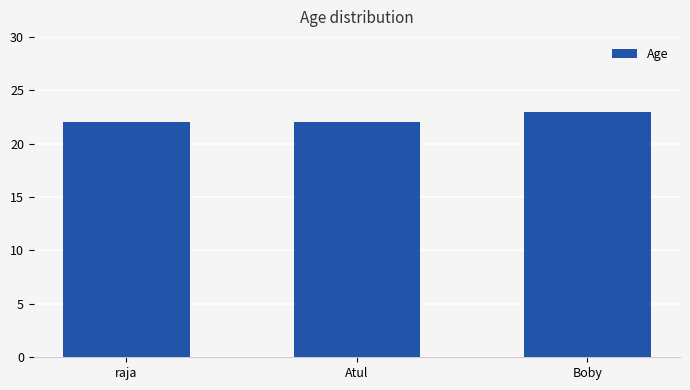

Approximately how many times larger is the value at raja compared to Atul?

1.0